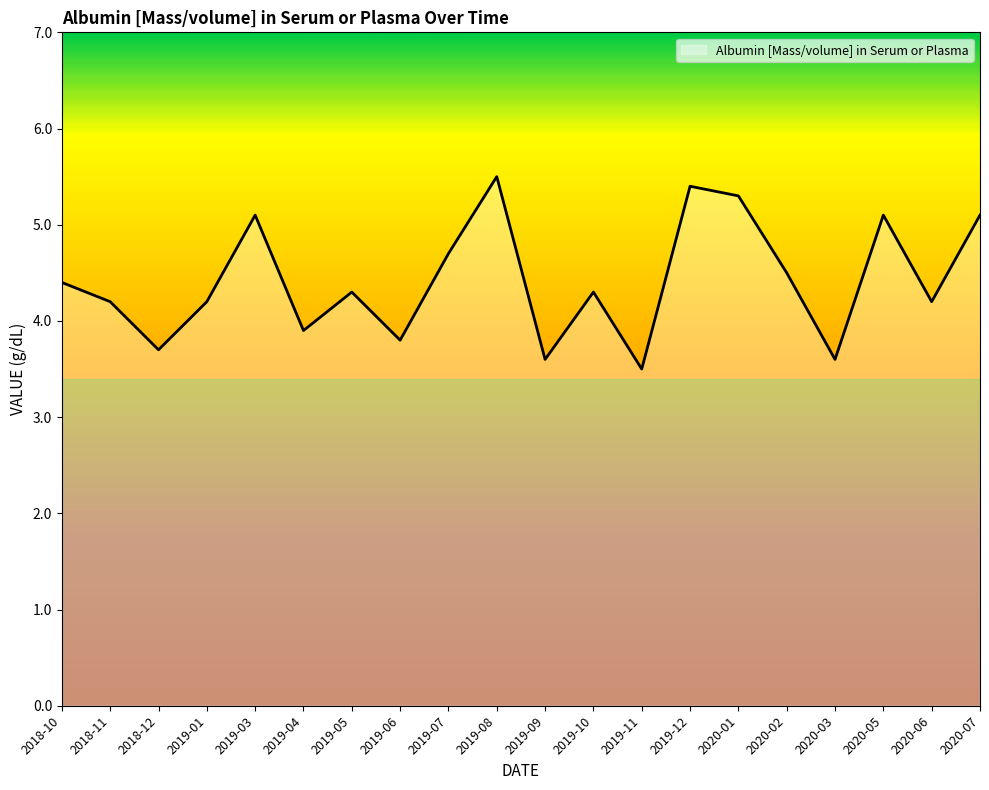

Where is the first local minimum?

2018-12